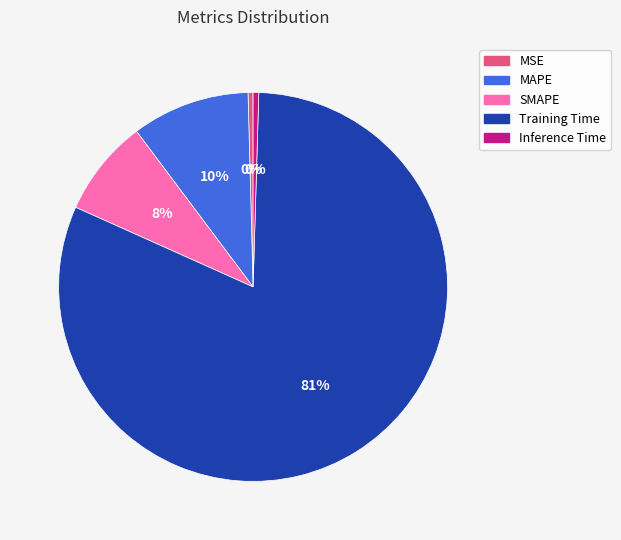

Which has a higher value, MAPE or SMAPE?

MAPE